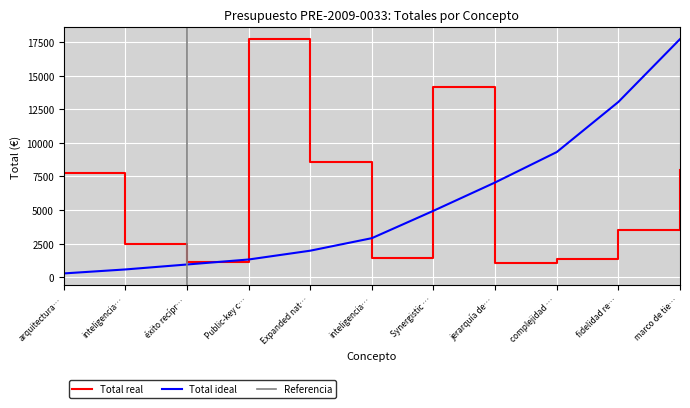

True or false: the data shows 30193 at Public-key c….

False